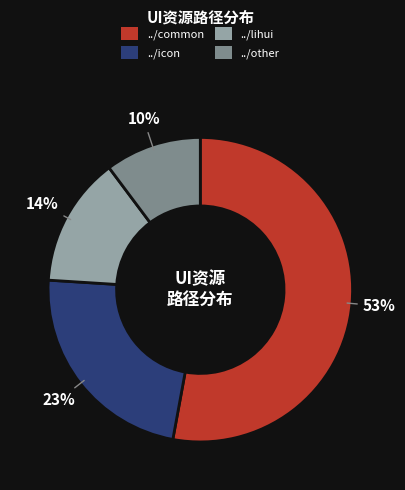

Does ../icon represent more than half of the total?

No